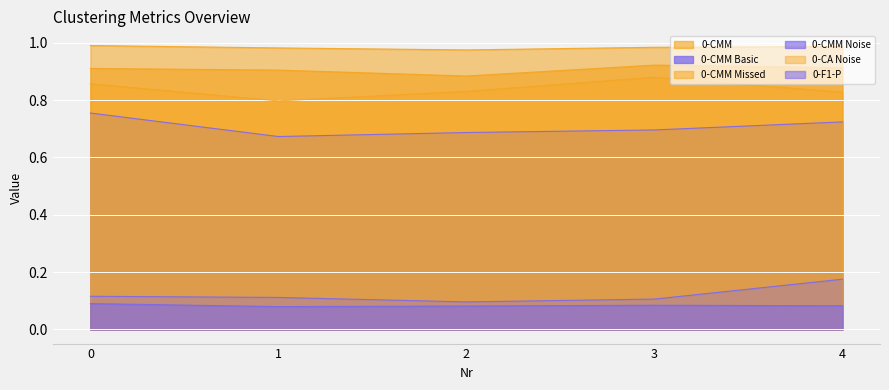

True or false: 0-CA Noise and 0-F1-P intersect in this chart.

False